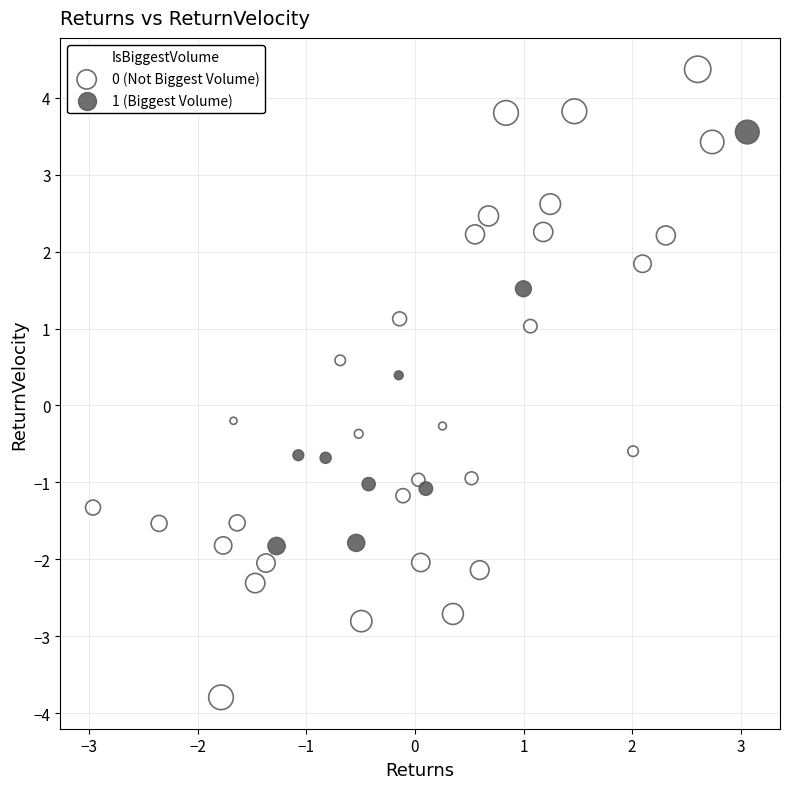

Which series has the widest spread of Y values?

0 (Not Biggest Volume)